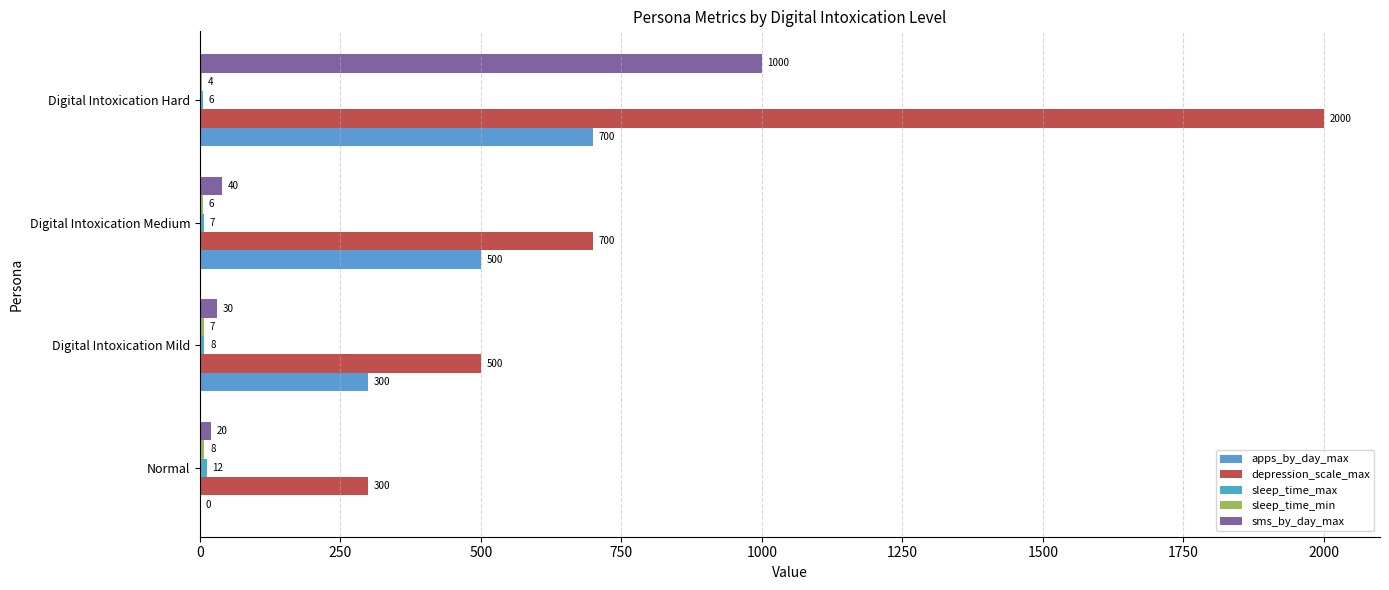

Reading left to right, what are all the values shown in this chart?

apps_by_day_max: 0	300	500	700
depression_scale_max: 300	500	700	2000
sleep_time_max: 12	8	7	6
sleep_time_min: 8	7	6	4
sms_by_day_max: 20	30	40	1000